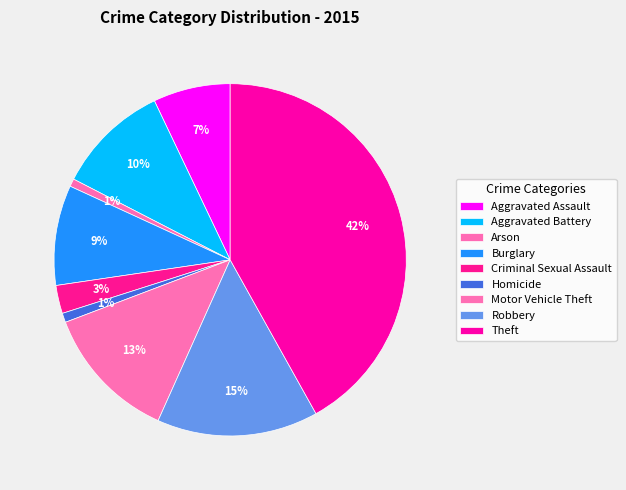

Which slice is the largest?

Theft